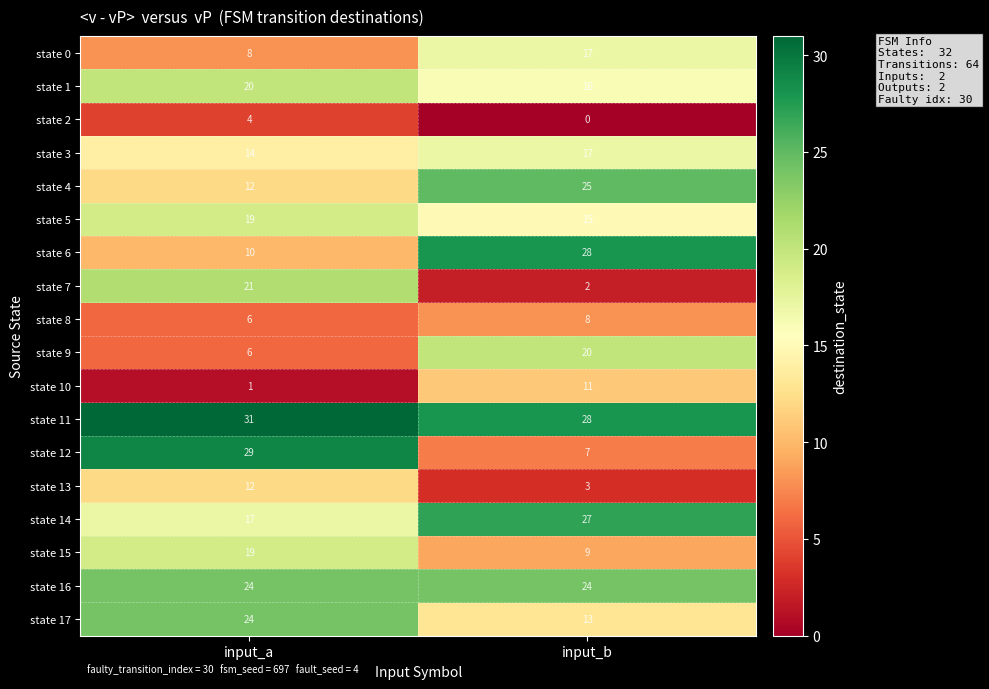

How many distinct data groups are displayed?

18